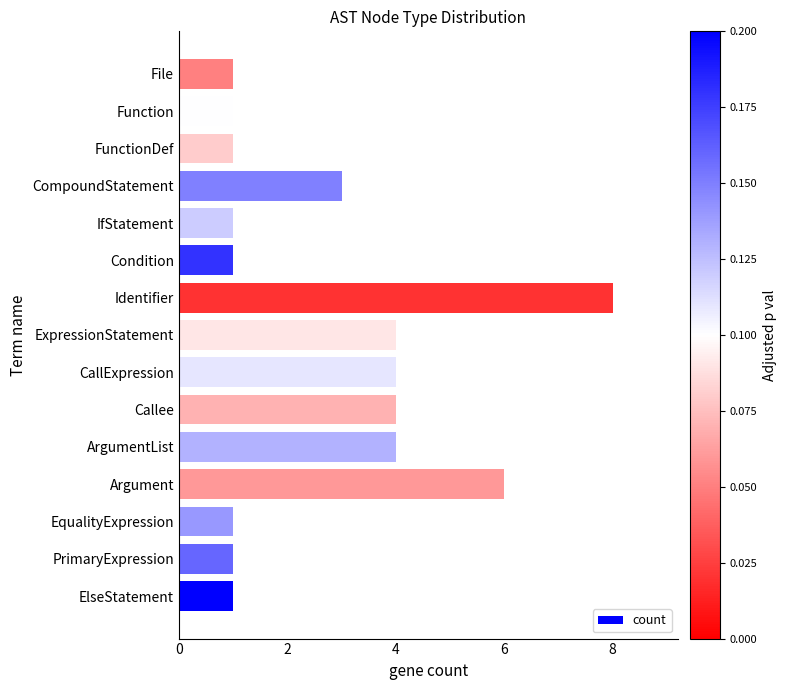

Count the number of data series in this chart.

1